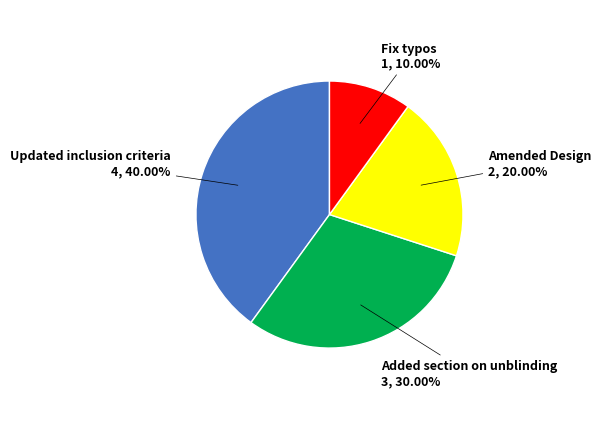

Does any single category account for the majority?

No